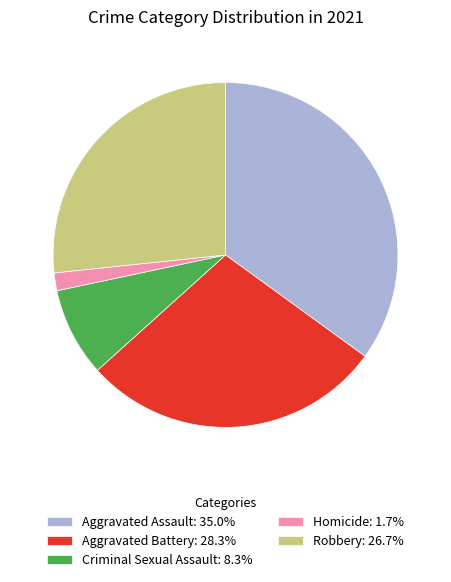

Does Criminal Sexual Assault account for over 50% of the chart?

No